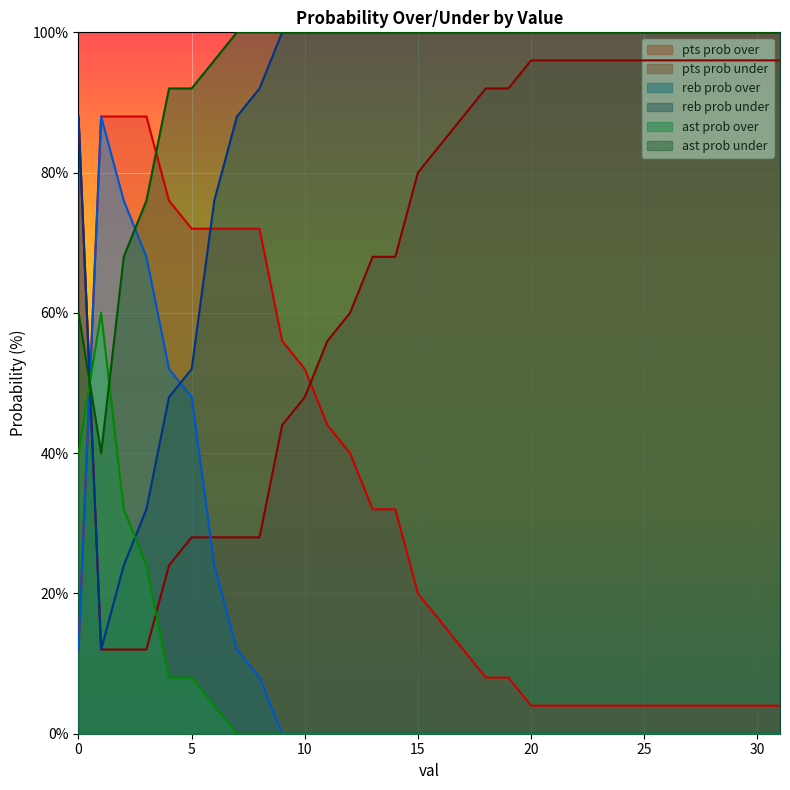

True or false: reb prob under has a value of 100 at 30.

True